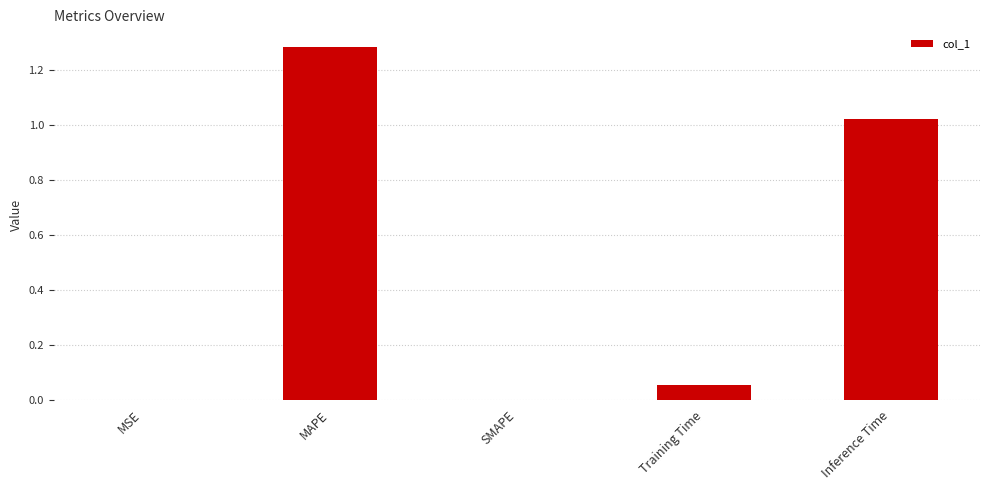

True or false: the data shows 0.0 at MSE.

True